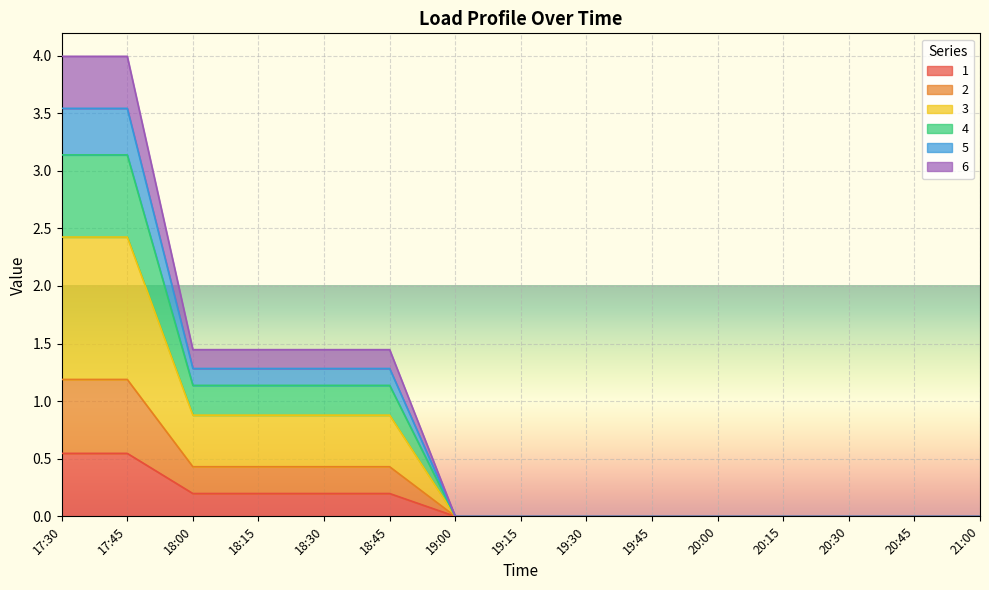

Which series changed the most between 20:15 and 21:00?

1